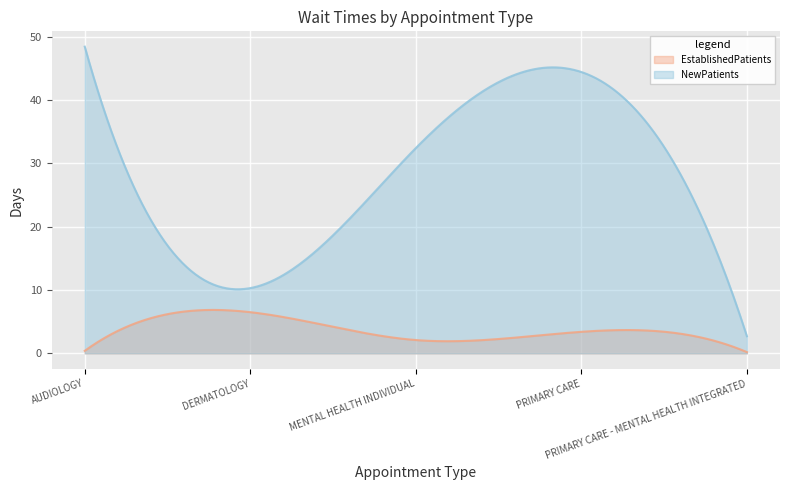

What is the label of the 1st point from the right?

PRIMARY CARE - MENTAL HEALTH INTEGRATED